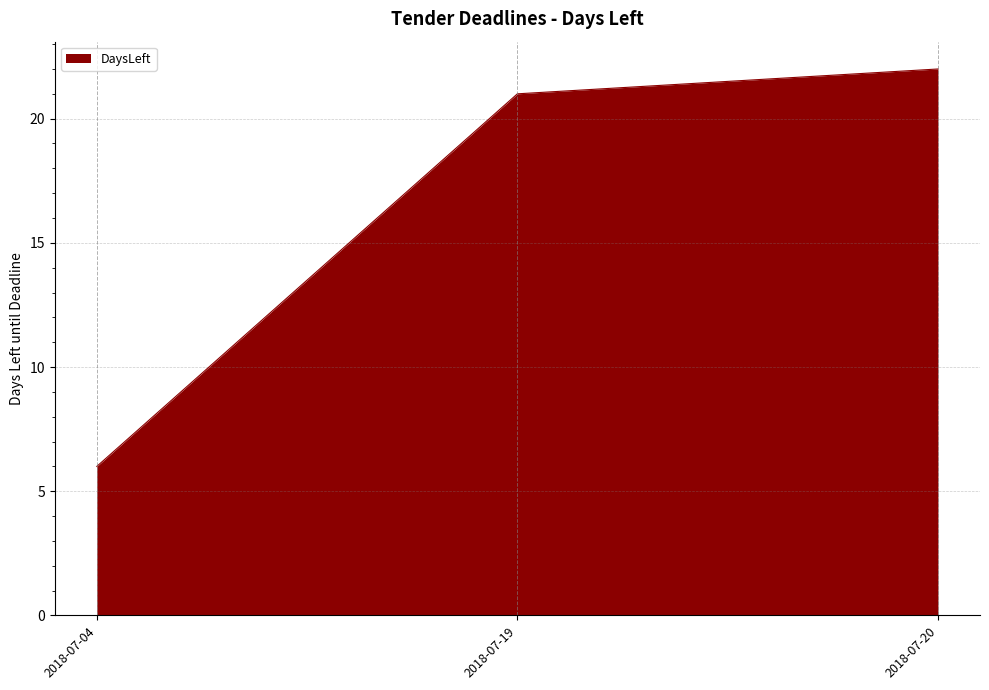

The chart shows a value of 22 at 2018-07-20. True or false?

True